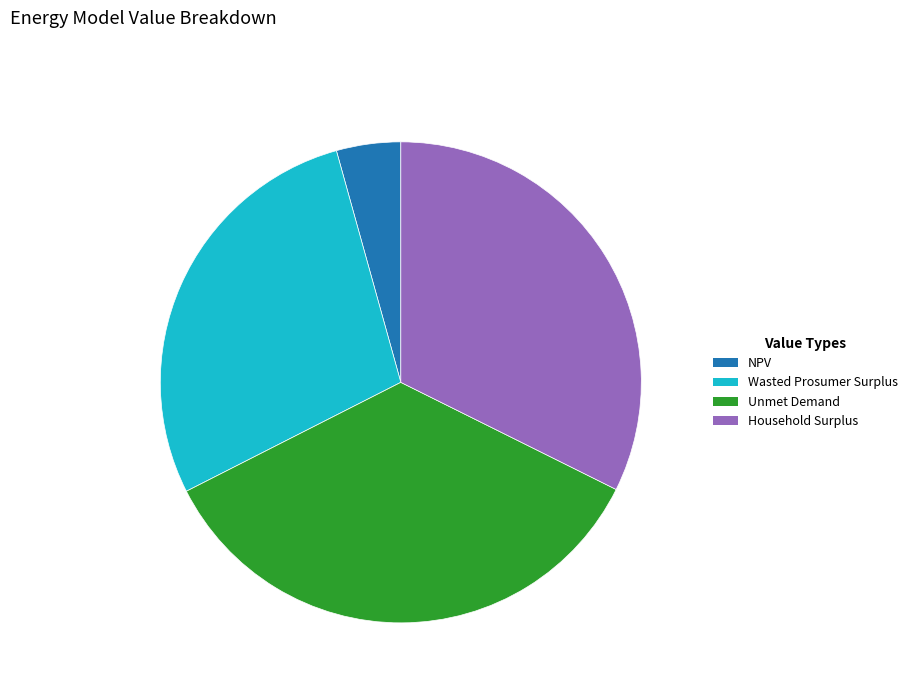

Is the sum of NPV and Household Surplus greater than half?

No